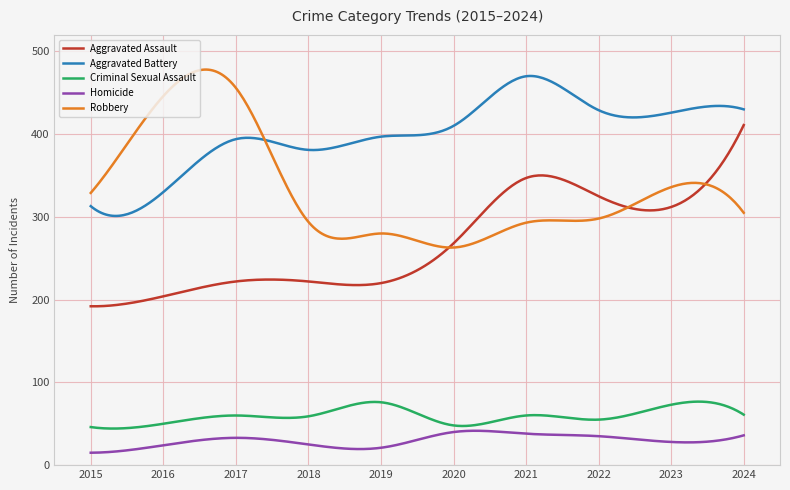

What is the smallest value displayed?

15.0